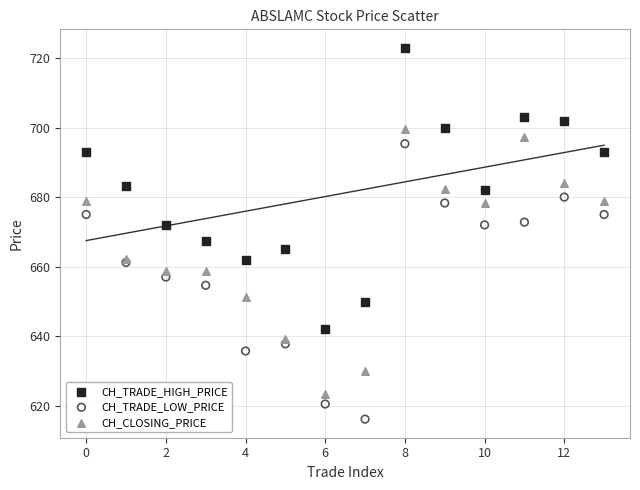

Which series contains the lowest Y value?

CH_TRADE_LOW_PRICE